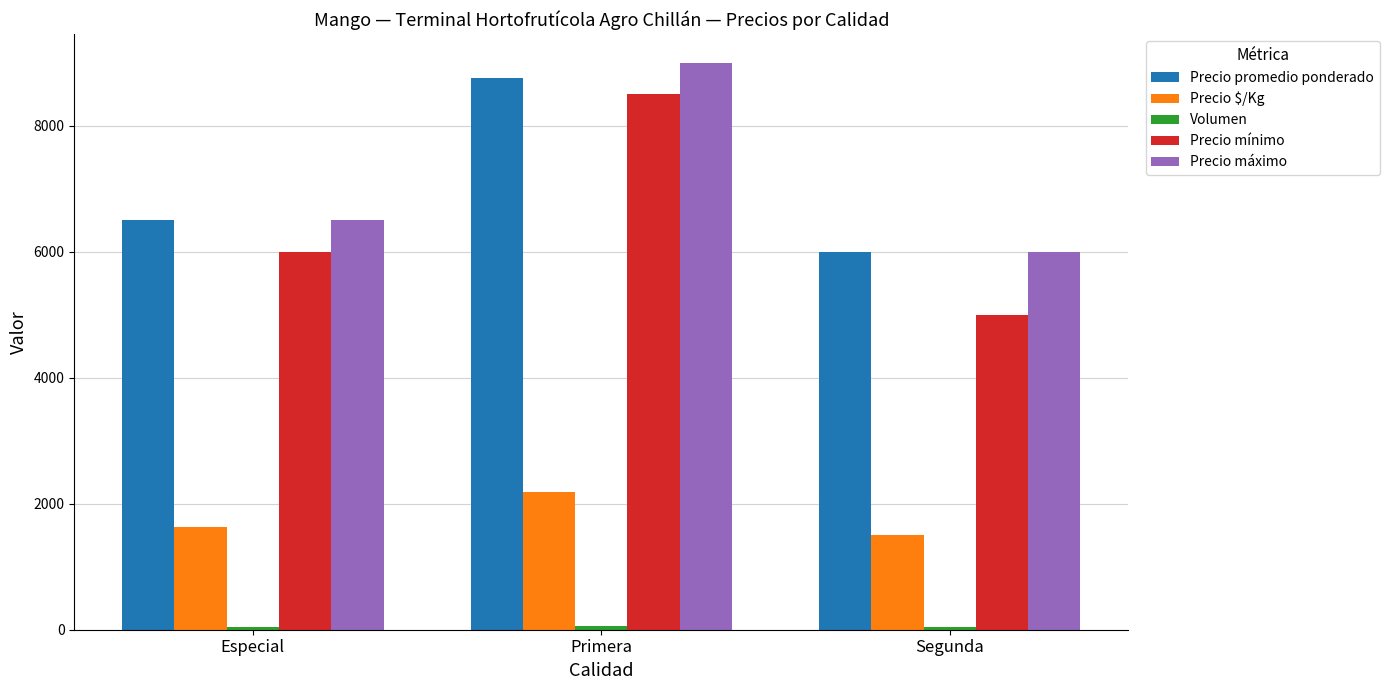

At which label does Precio promedio ponderado reach its minimum?

Segunda